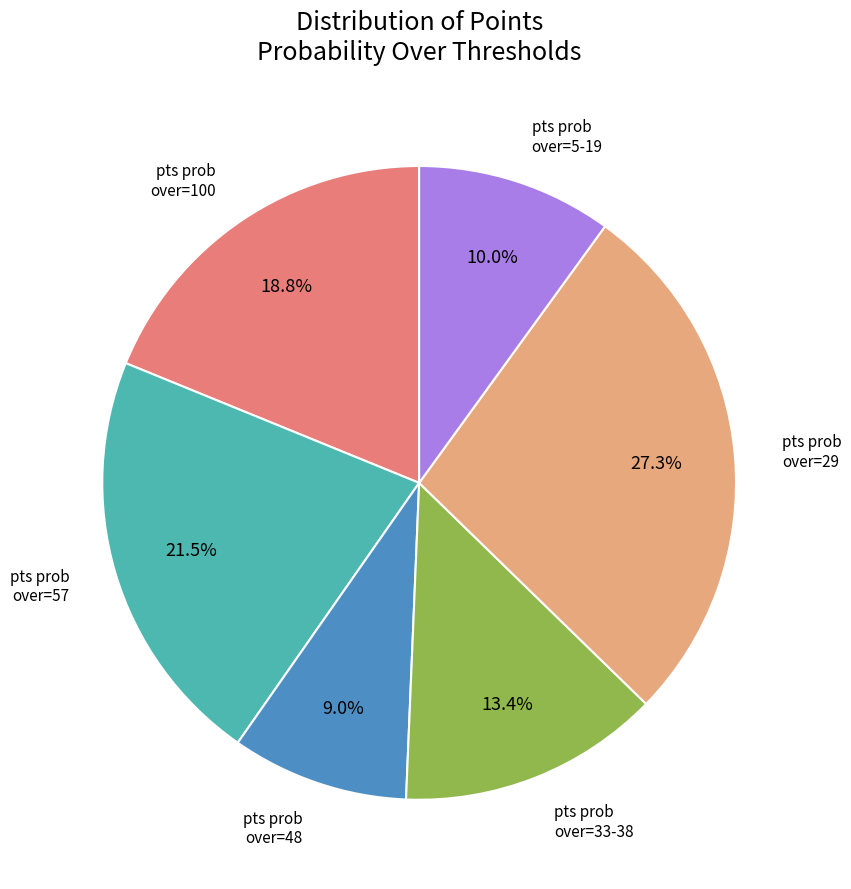

To the nearest percent, what is the average slice percentage?

17%